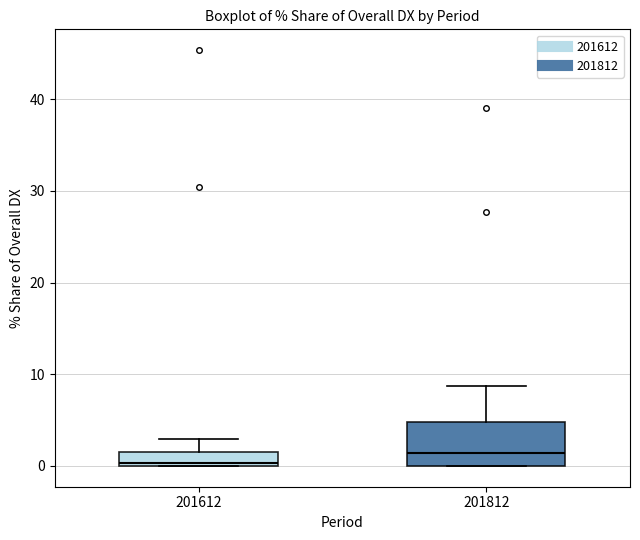

Where is the lower edge of the box at x = 201812 on the y-axis? The values are not printed on the chart, so give them approximately, as read against the axis.

0